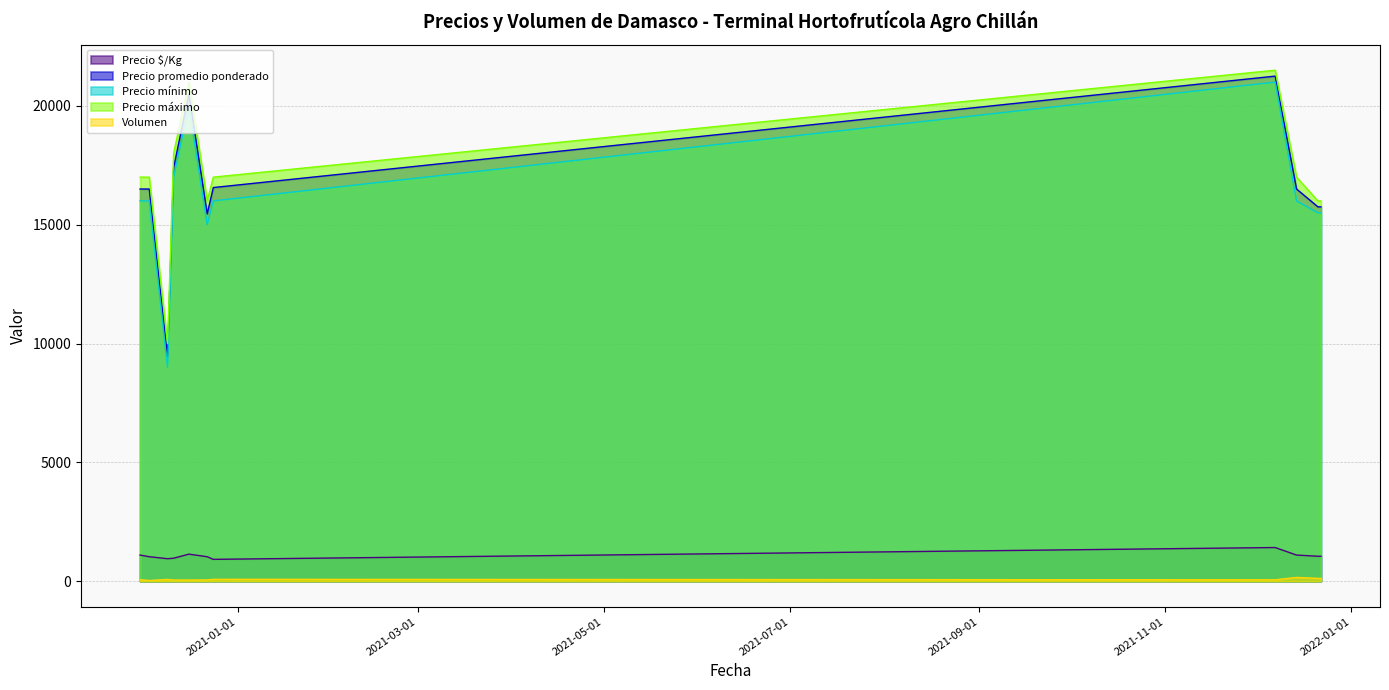

How many interior local valleys does the Precio promedio ponderado series have?

2